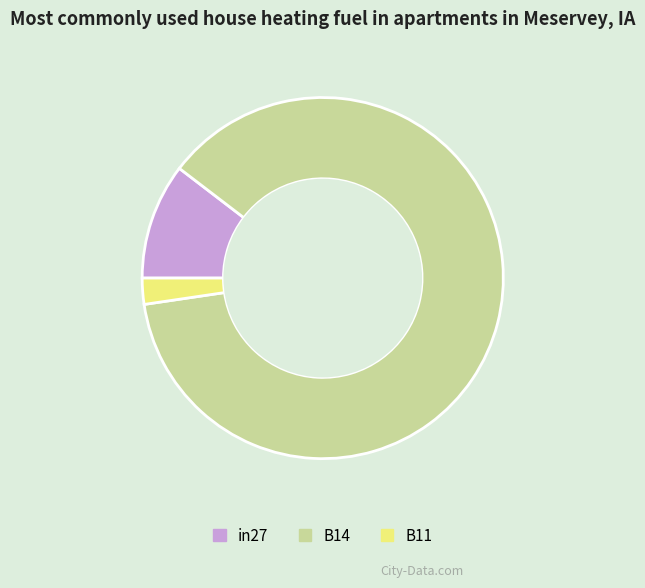

How many segments does this pie chart have?

3